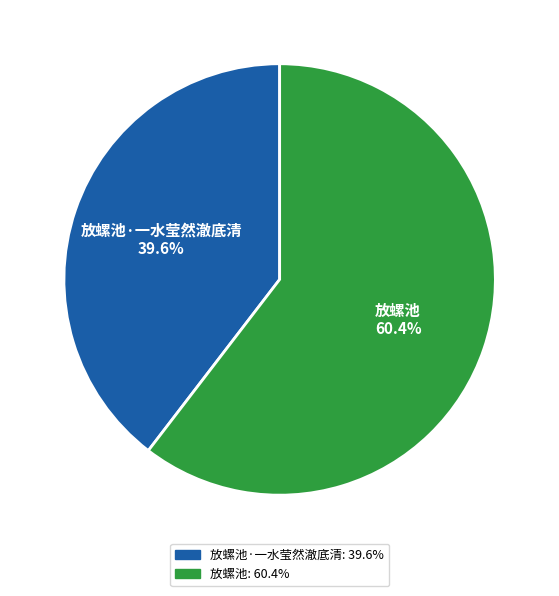

Is there a majority slice in this chart?

Yes